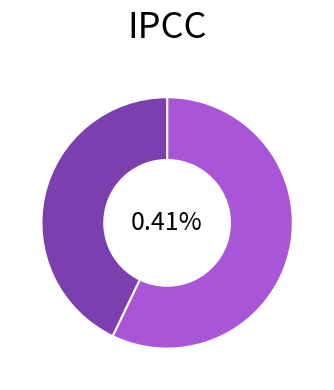

Which has a higher value, 2021-Q3 or 2022-Q2?

2022-Q2